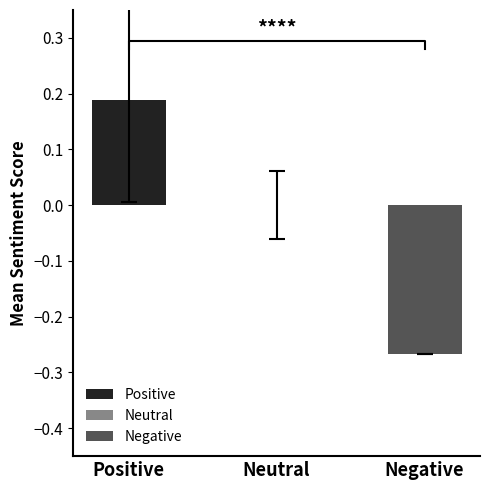

What is the difference between the values at Positive and Neutral?

0.2